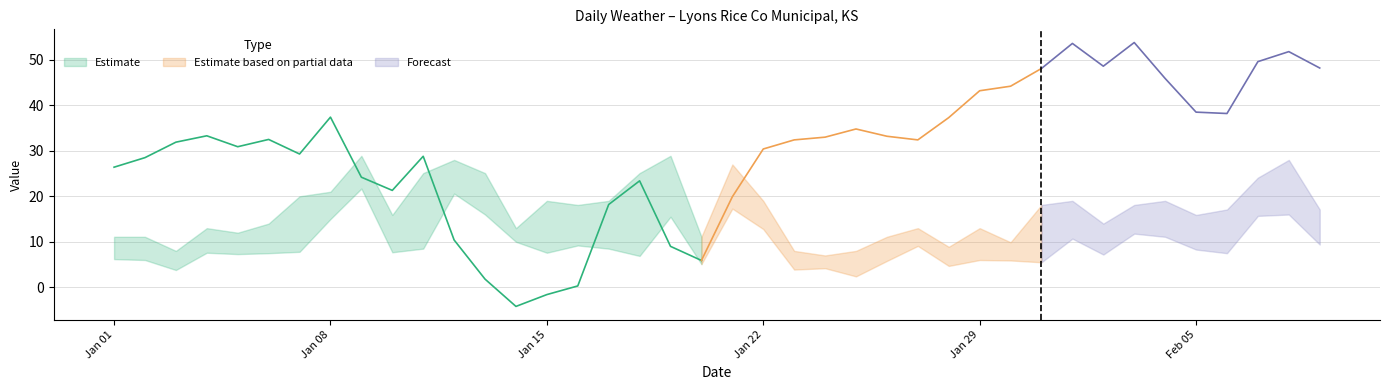

Which category has the highest value across all series?

2024-02-03